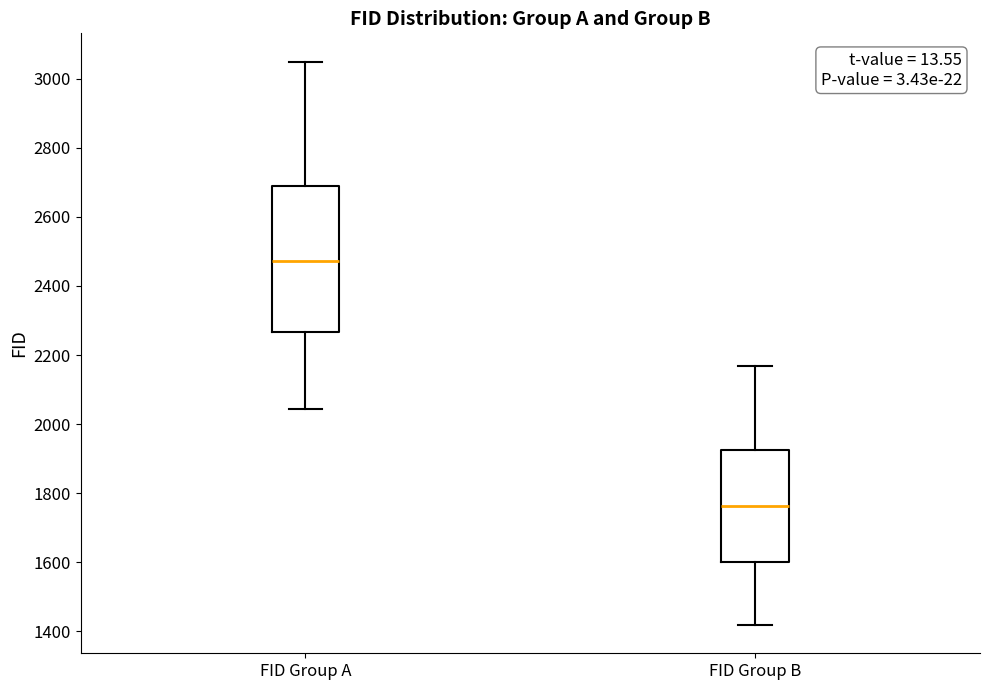

Reading left to right, read every box against the y-axis: the position of its median line, the range the box covers, and the ends of its whiskers. The values are not printed on the chart, so give them approximately, as read against the axis.

FID Group A: median 2480, box 2260 to 2680, whiskers 2040 to 3060
FID Group B: median 1760, box 1600 to 1920, whiskers 1420 to 2160